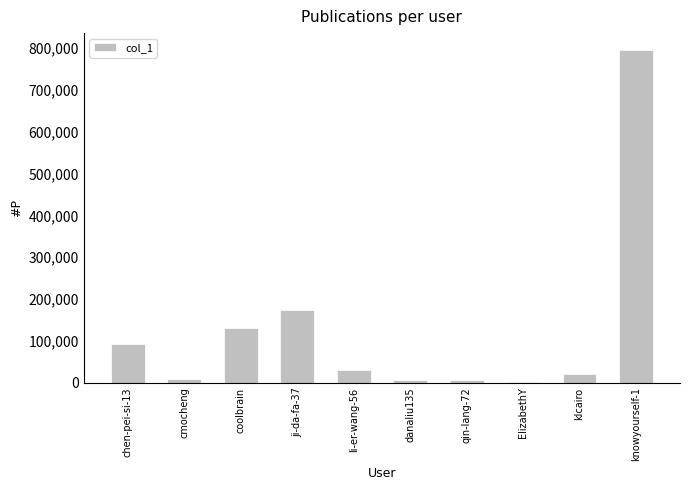

Where is the data nearest to the value 398147?

ji-da-fa-37